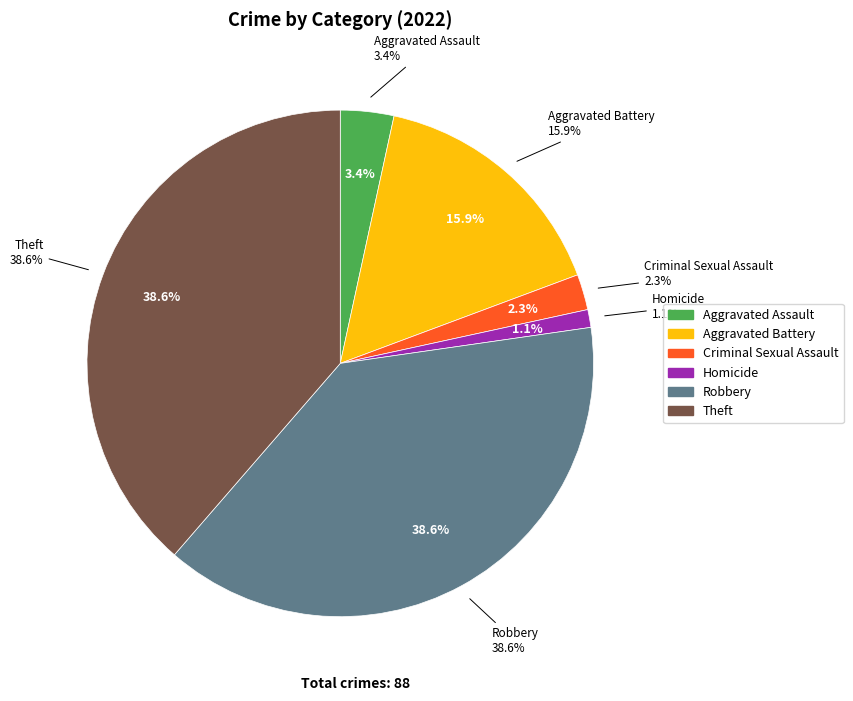

What percentage is NOT represented by Robbery?

61.4%